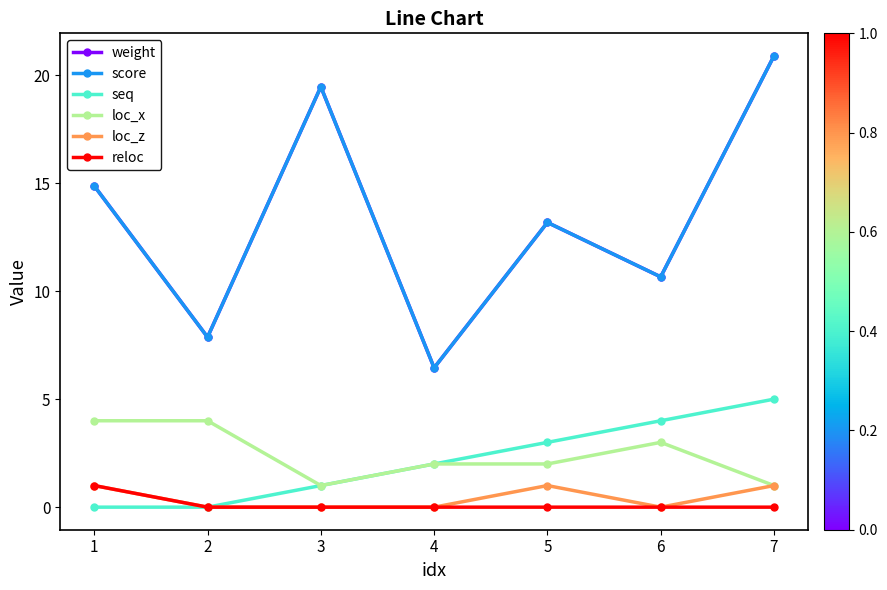

Reading right to left, what are all the values shown in this chart?

weight: 7=20.9	6=10.7	5=13.2	4=6.5	3=19.5	2=7.9	1=14.9
score: 7=20.9	6=10.7	5=13.2	4=6.5	3=19.5	2=7.9	1=14.9
seq: 7=5.0	6=4.0	5=3.0	4=2.0	3=1.0	2=0.0	1=0.0
loc_x: 7=1.0	6=3.0	5=2.0	4=2.0	3=1.0	2=4.0	1=4.0
loc_z: 7=1.0	6=0.0	5=1.0	4=0.0	3=0.0	2=0.0	1=1.0
reloc: 7=0.0	6=0.0	5=0.0	4=0.0	3=0.0	2=0.0	1=1.0